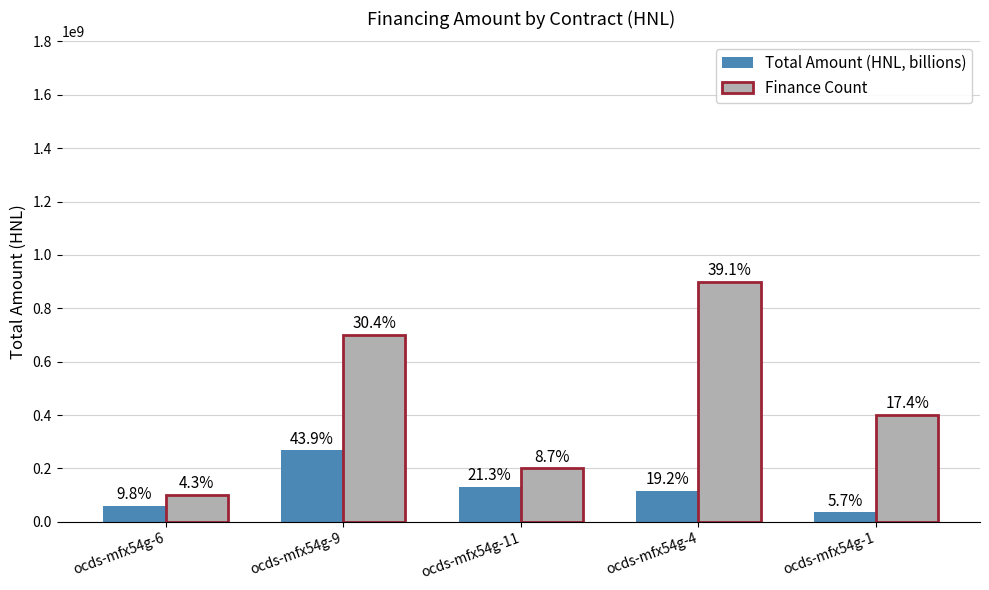

Reading left to right, extract all data points from this chart.

Total Amount (HNL, billions): 60000000	268180080	130119908	117250000	35000000
Finance Count: 100000000	700000000	200000000	900000000	400000000